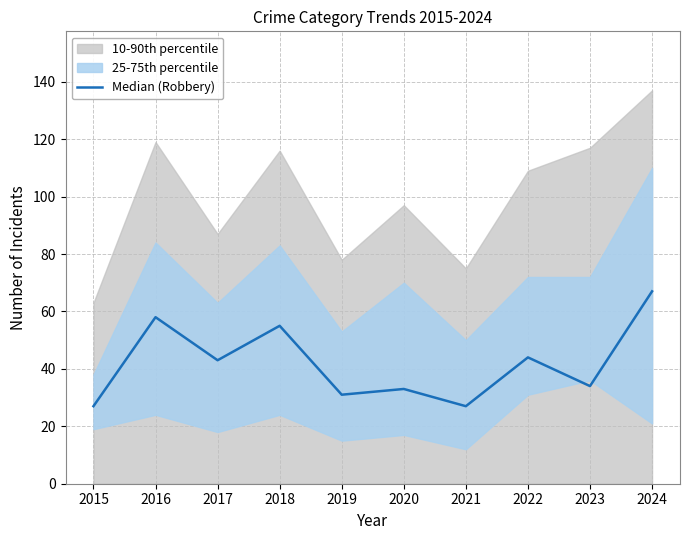

How many lines are shown in the chart?

1